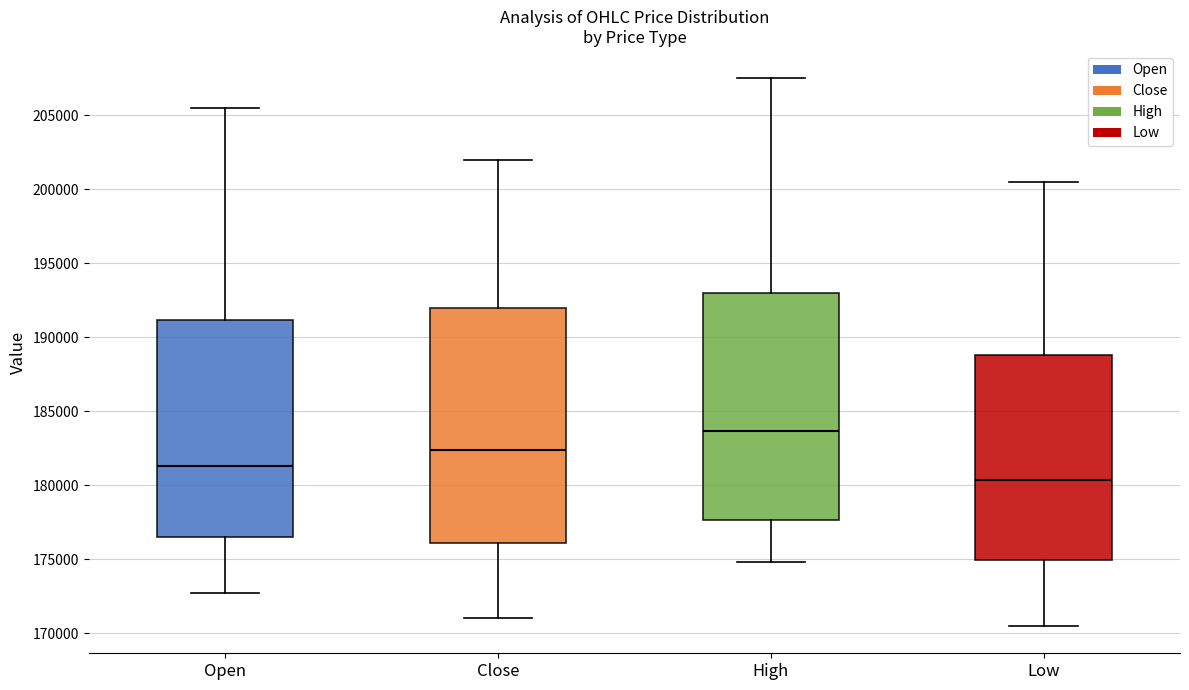

Which box has the lowest median line?

Low